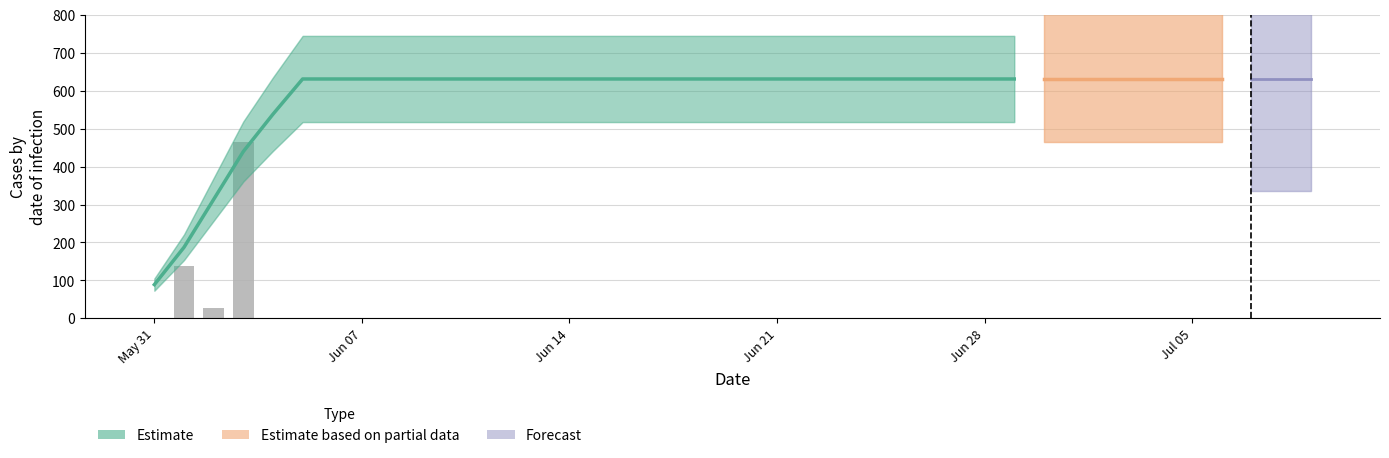

What is the difference between the maximum and second lowest values?

492